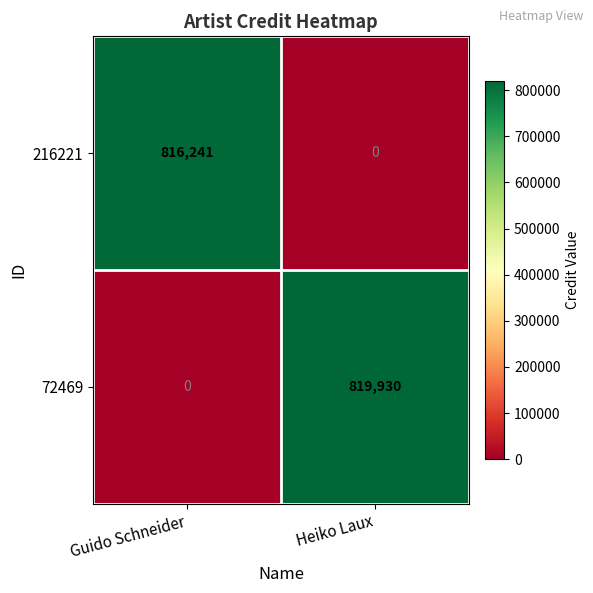

Which series changed the most between Guido Schneider and Heiko Laux?

72469